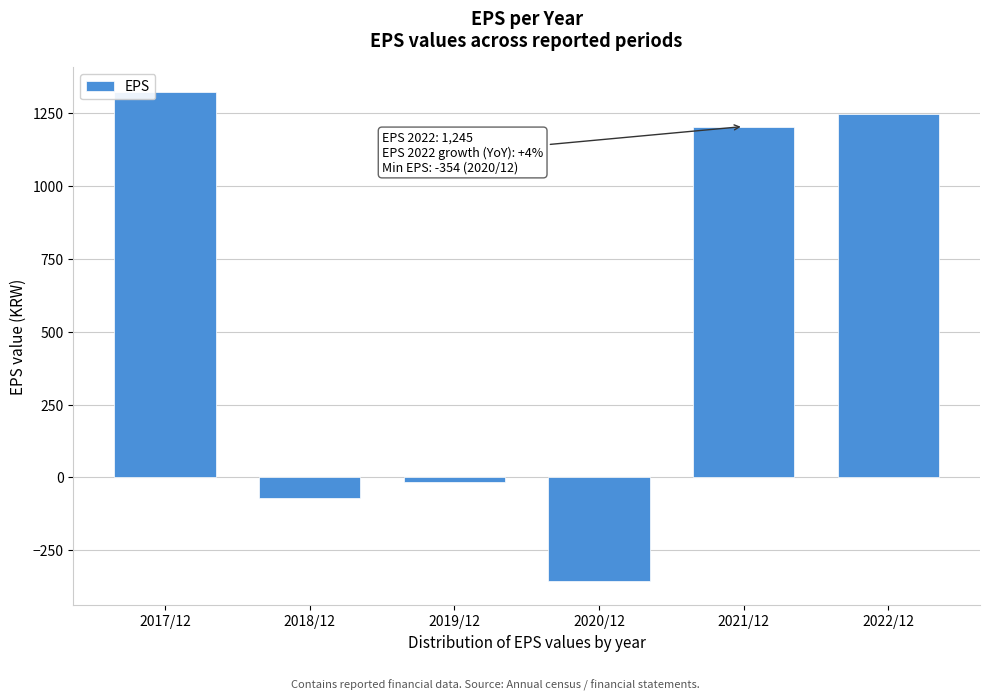

Reading right to left, list all the values displayed in this chart.

2022/12=1245	2021/12=1203	2020/12=-354	2019/12=-16	2018/12=-72	2017/12=1322